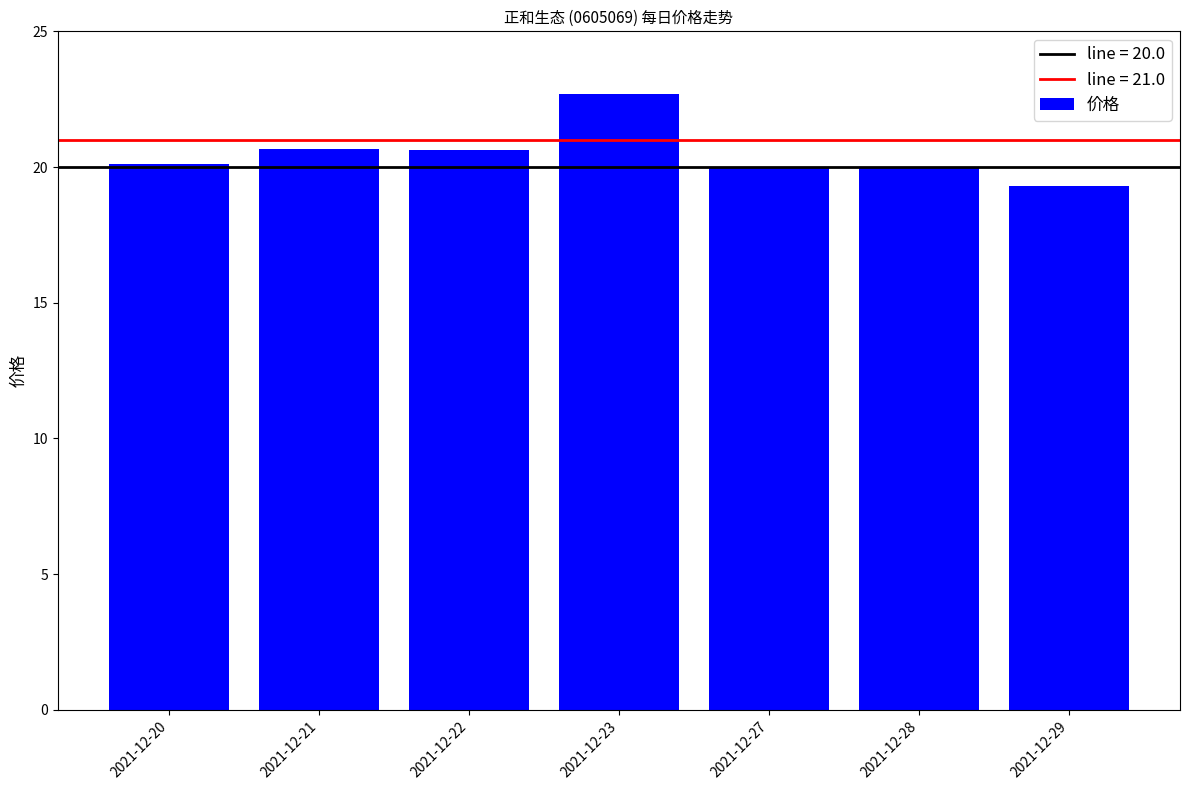

What is the difference between the maximum and minimum values?

3.4